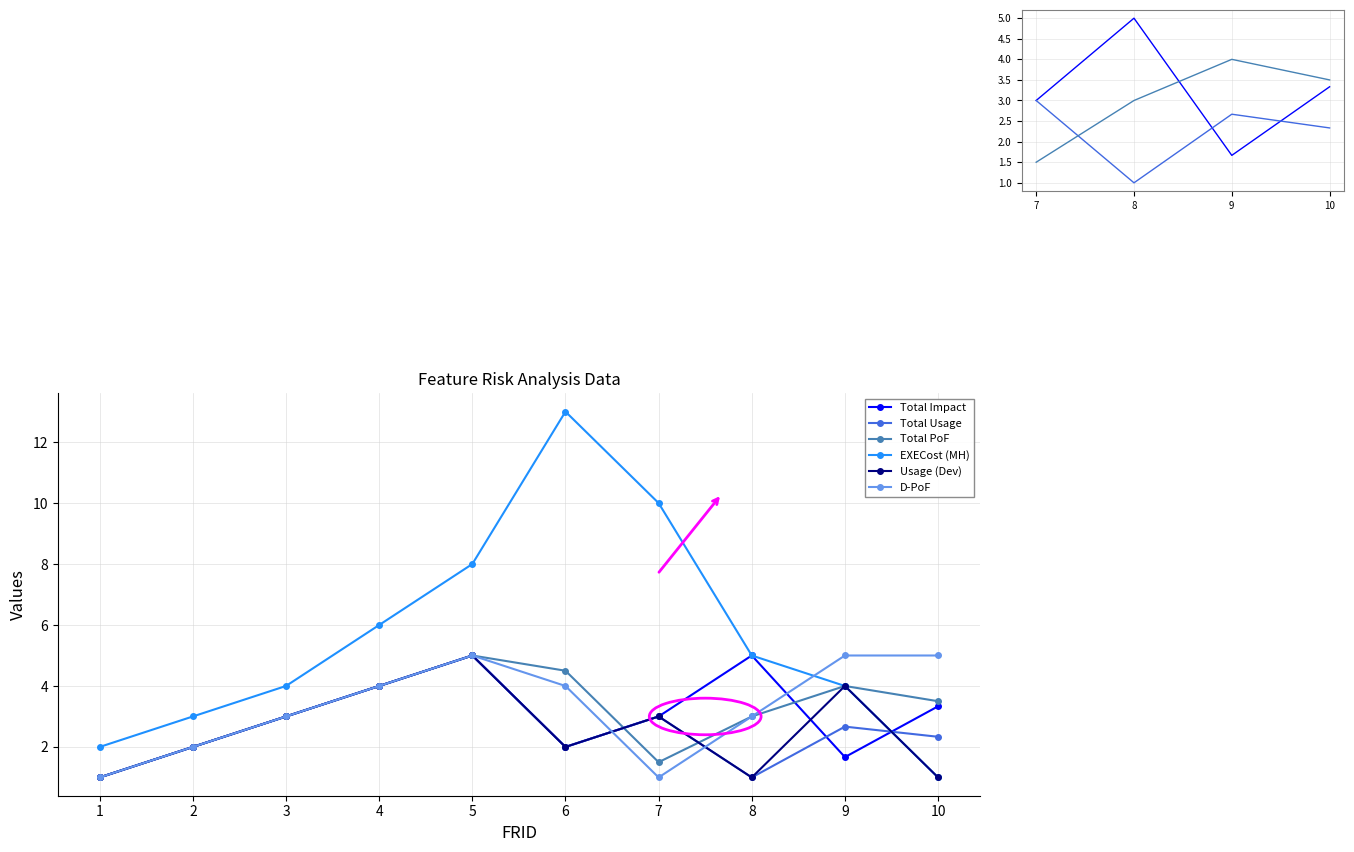

Where does the Total Impact series first go above 3?

4